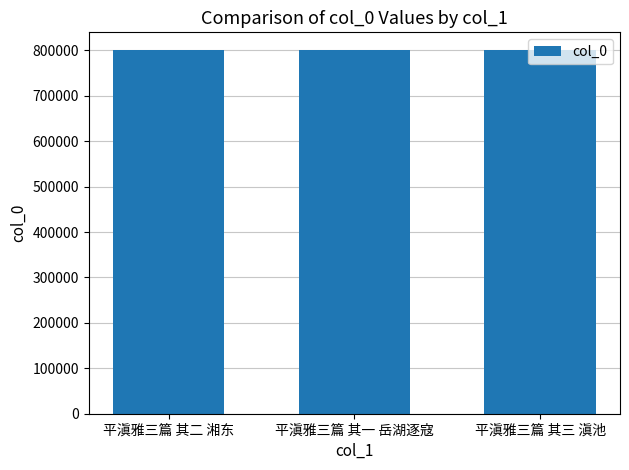

What is the difference between the maximum and second lowest values?

1